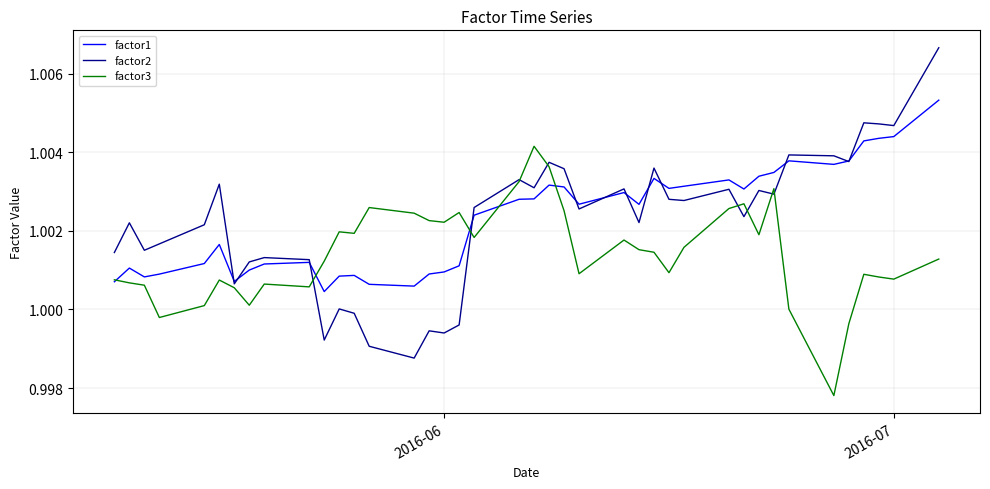

List the series in order of their peak value, lowest first.

factor3, factor1, factor2